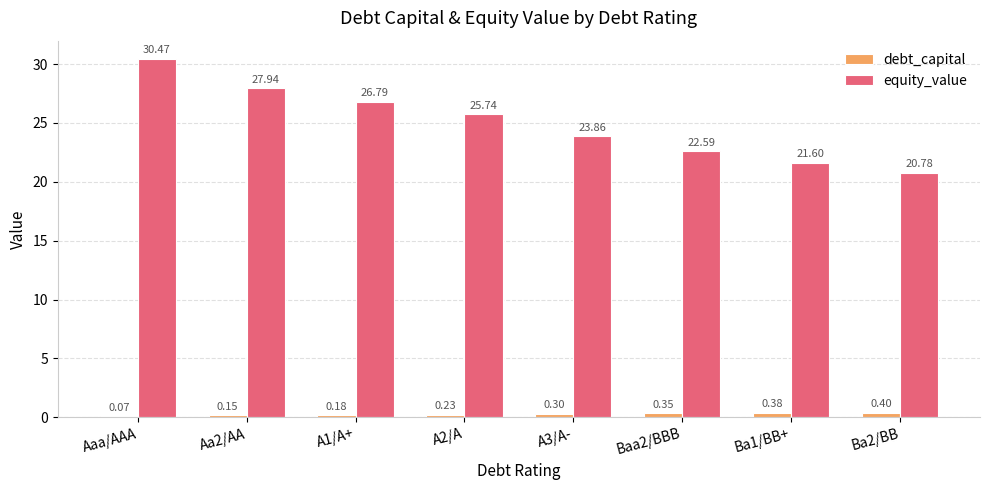

How many groups of bars are there?

8